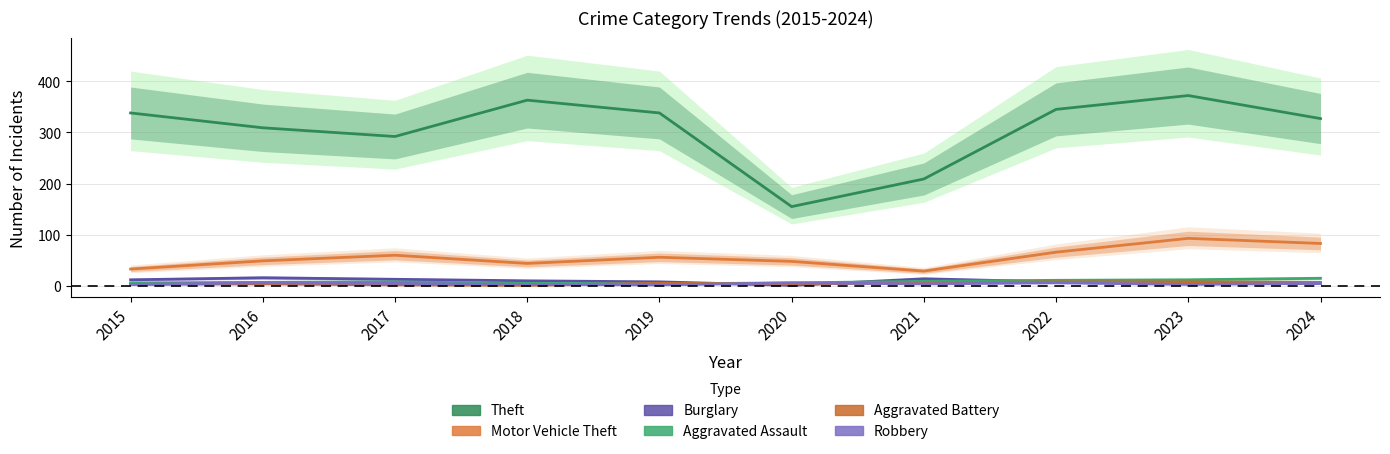

Which series has the largest total across all categories?

Theft